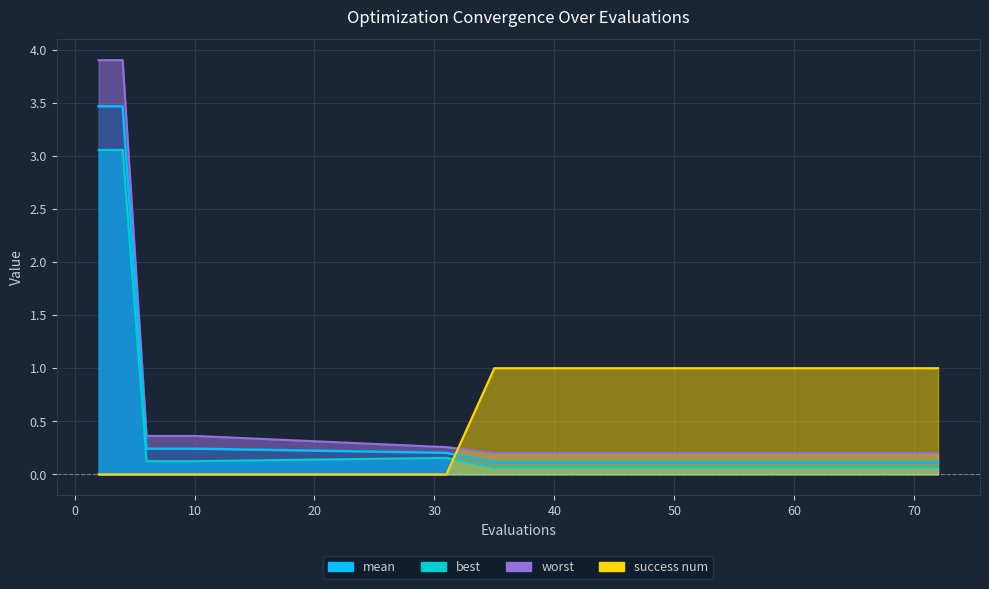

True or false: success num has more than 0 interior local peaks.

False